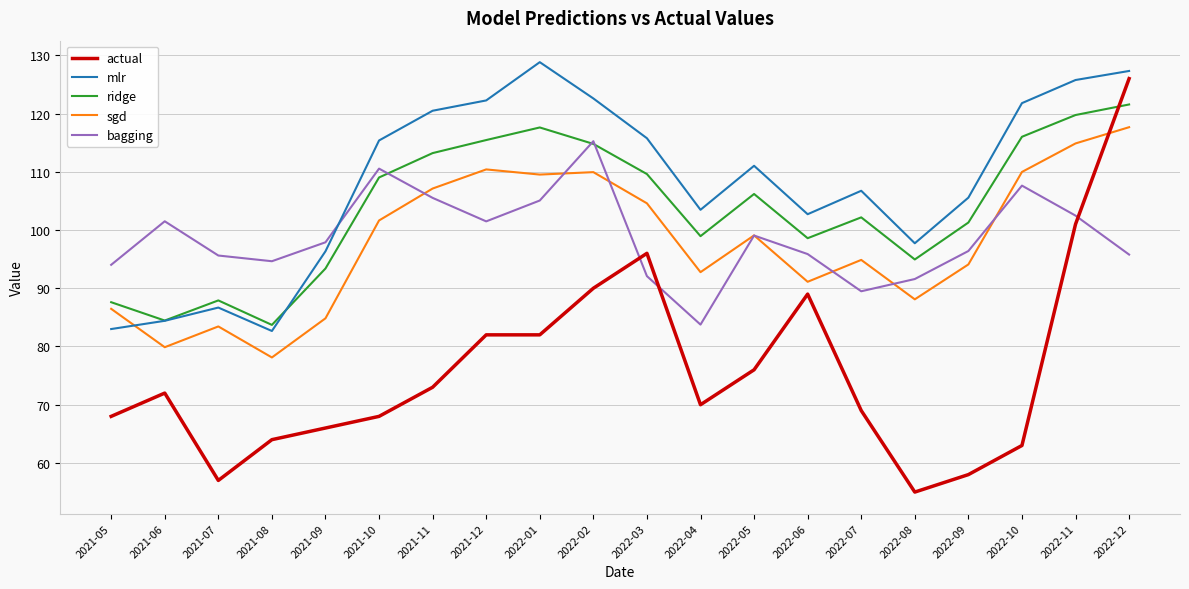

Which series has the largest total across all categories?

mlr